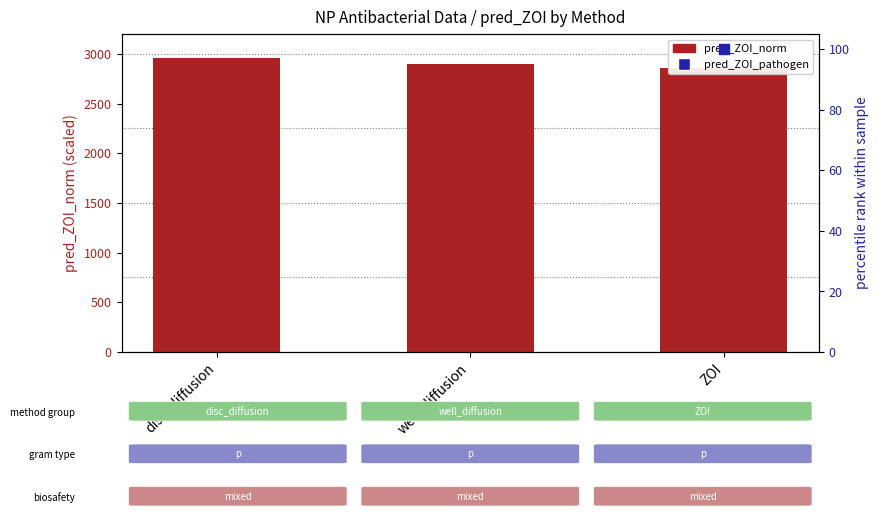

Is the value of pred_ZOI_norm at well_diffusion greater than the value of pred_ZOI_pathogen at ZOI?

Yes